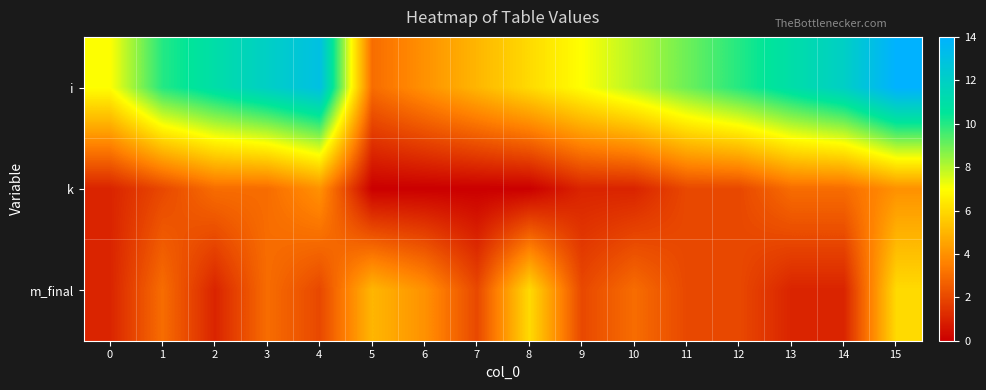

Reading left to right, transcribe all the data shown in this chart.

i: 0=7	1=10	2=11	3=12	4=13	5=3	6=4	7=5	8=6	9=7	10=8	11=9	12=10	13=11	14=12	15=14
k: 0=1	1=2	2=3	3=3	4=4	5=0	6=0	7=0	8=0	9=1	10=1	11=2	12=2	13=3	14=3	15=4
m_final: 0=1	1=3	2=1	3=3	4=2	5=5	6=4	7=2	8=6	9=2	10=3	11=2	12=2	13=1	14=1	15=6